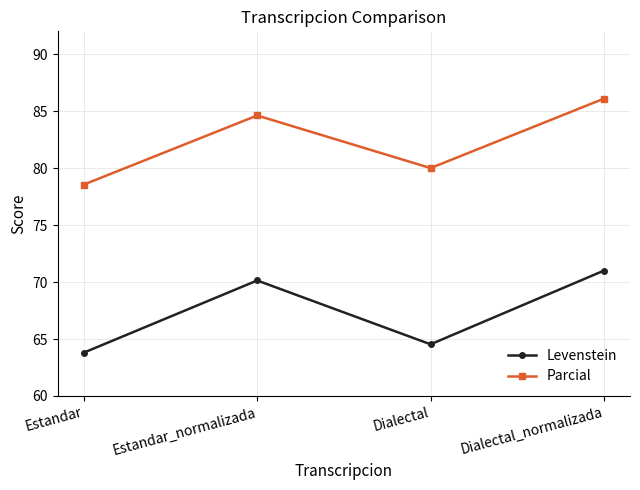

What position from the right is Estandar?

4